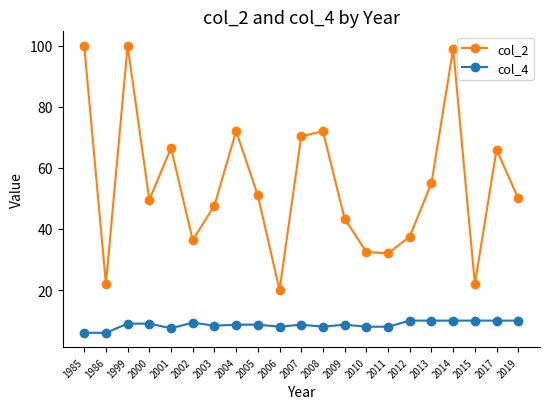

How many interior local valleys does the col_2 series have?

6